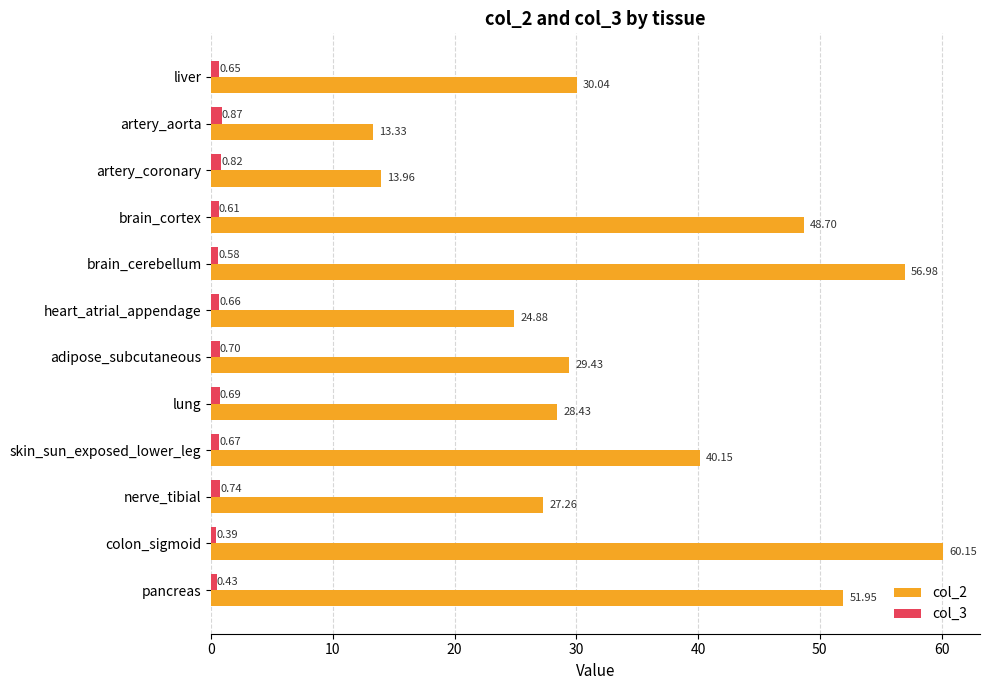

At which label is col_2 closest to 36?

skin_sun_exposed_lower_leg